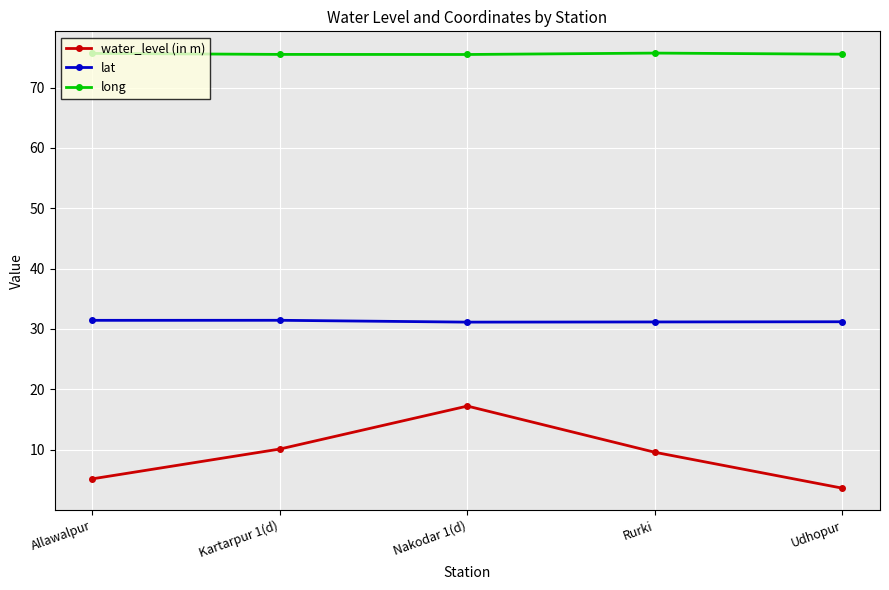

True or false: lat and long intersect in this chart.

False